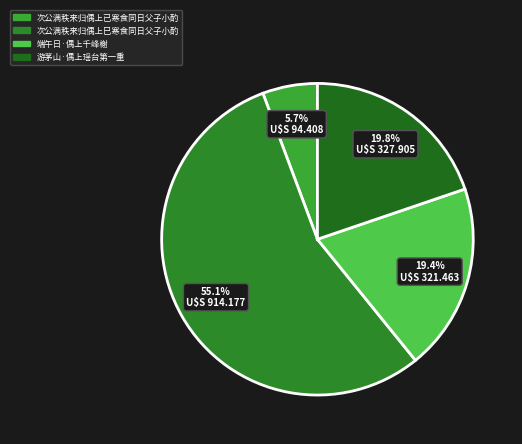

Which category has the smallest portion of the pie?

次公满秩来归偶上已寒食同日父子小酌